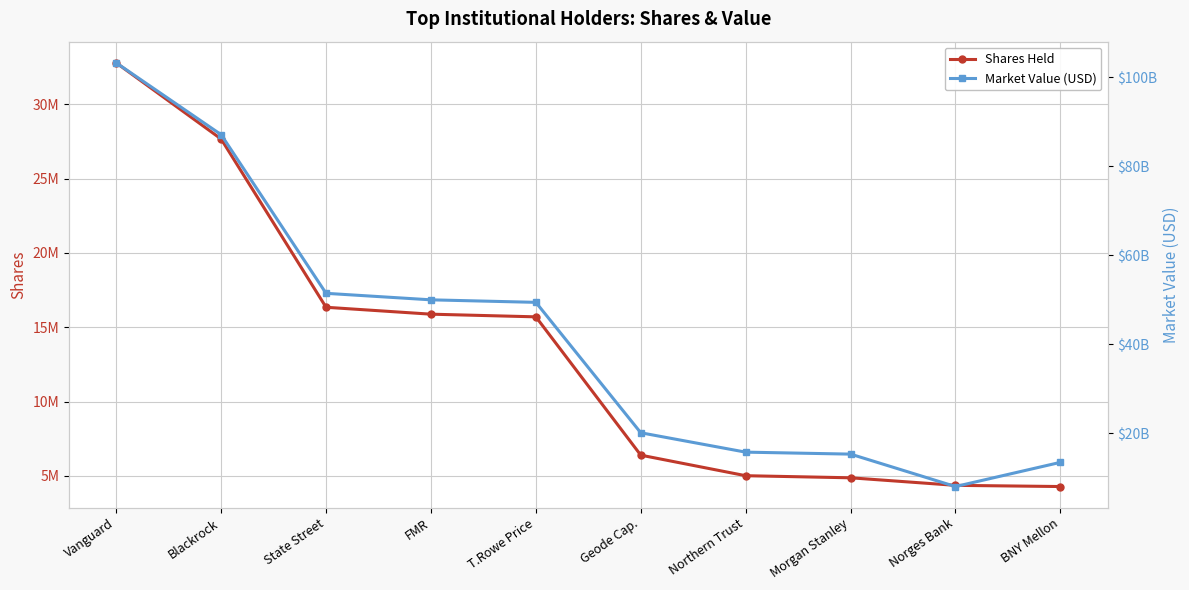

List the labels in order of Market Value (USD) value, largest first.

Vanguard, Blackrock, State Street, FMR, T.Rowe Price, Geode Cap., Northern Trust, Morgan Stanley, BNY Mellon, Norges Bank